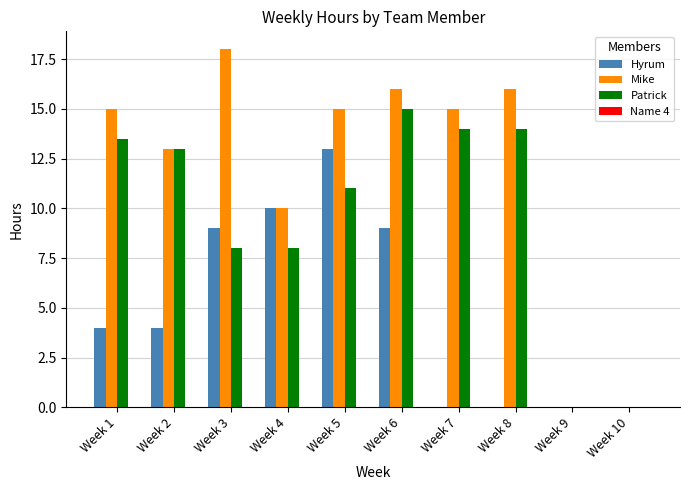

Does the chart contain stacked bars?

No